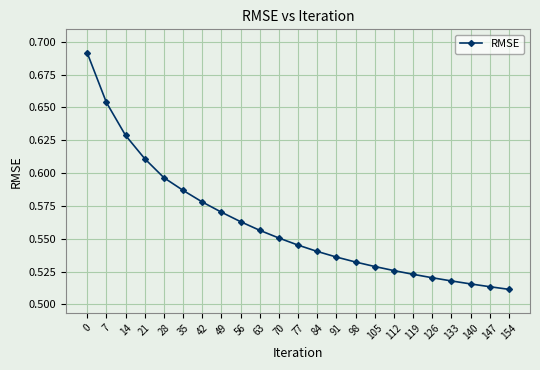

List the labels in order of value, smallest first.

154, 147, 140, 133, 126, 119, 112, 105, 98, 91, 84, 77, 70, 63, 56, 49, 42, 35, 28, 21, 14, 7, 0